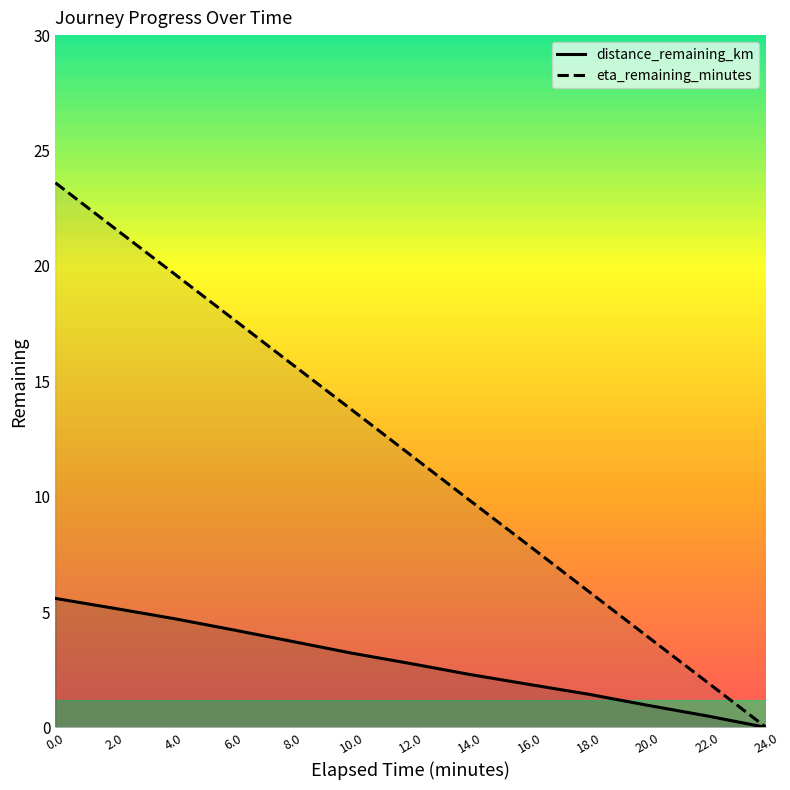

True or false: distance_remaining_km and eta_remaining_minutes cross at least once.

False